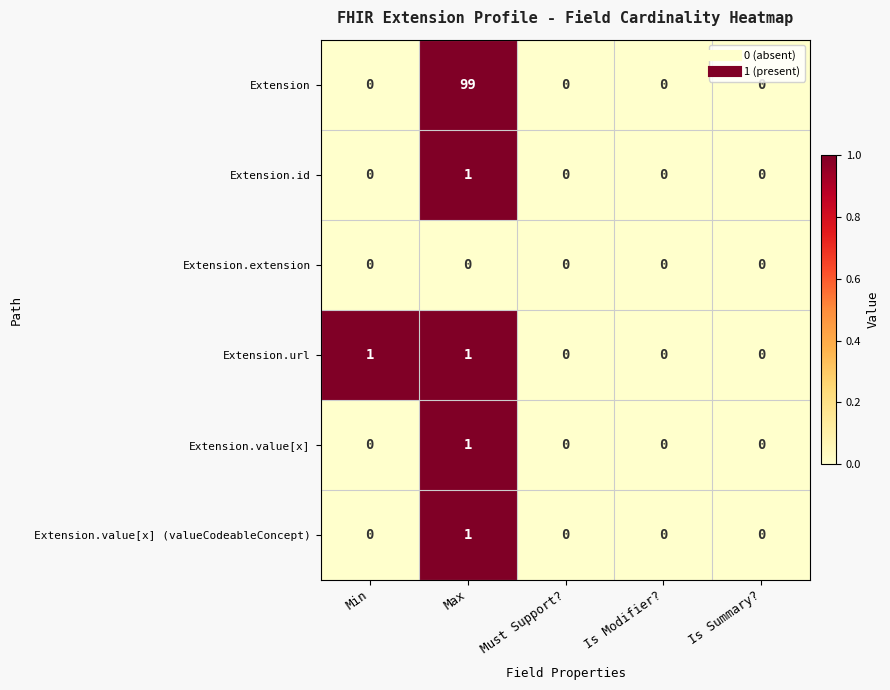

At which category is the sum across all series the highest?

Max